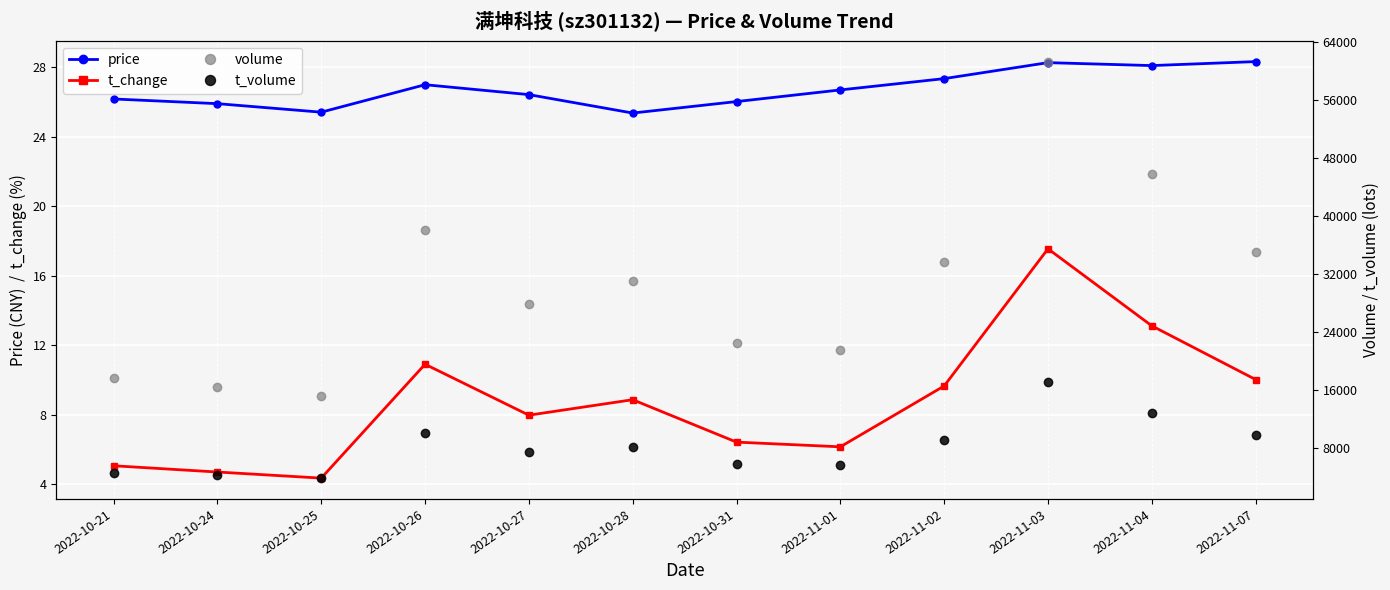

What is the label of the 4th point from the left?

2022-10-26